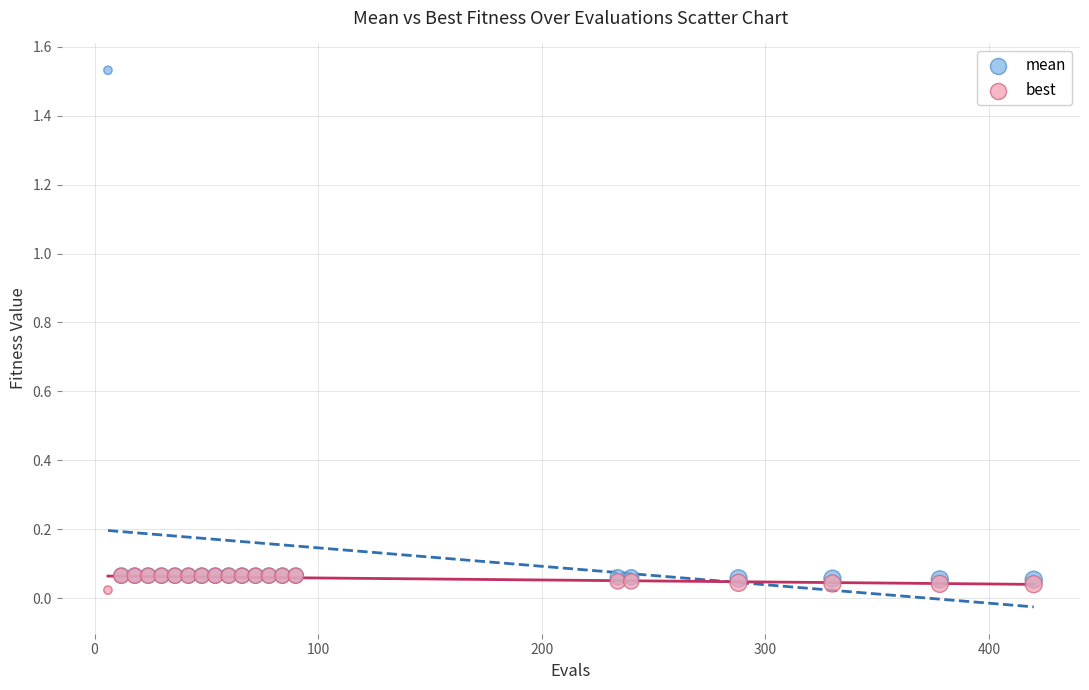

What are all the series names shown in the legend?

mean, best